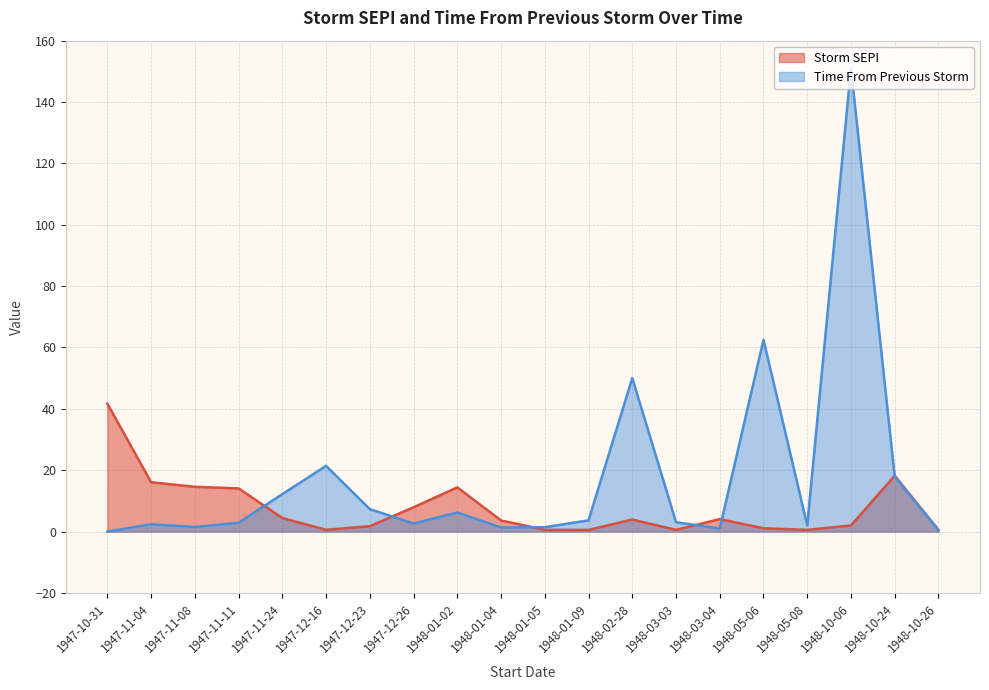

At how many categories does at least one series exceed 128?

1